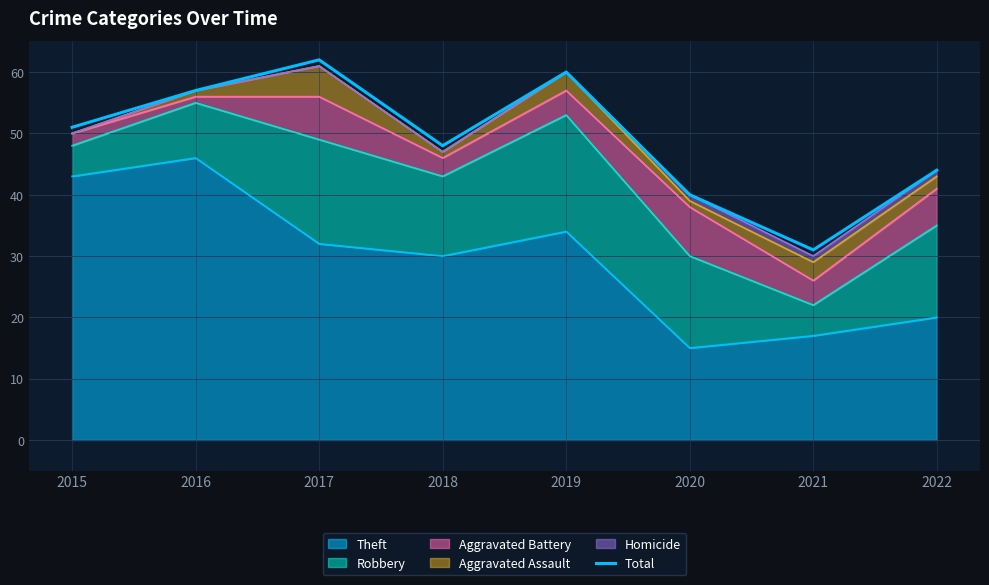

At which category does the chart reach its minimum across all series?

2021